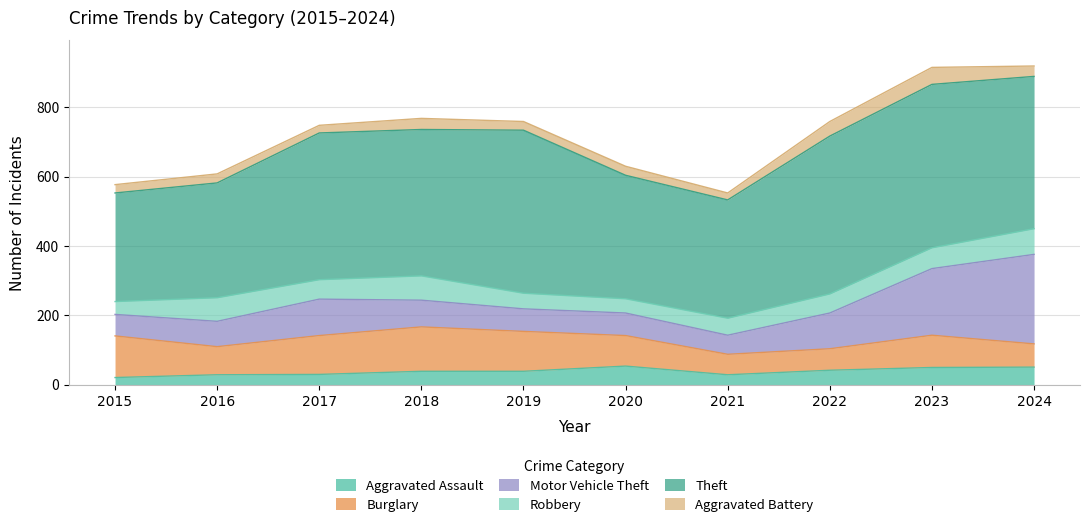

Reading right to left, list all the values displayed in this chart.

Aggravated Assault: 51	50	42	29	54	39	39	30	29	21
Burglary: 67	93	62	59	88	115	128	112	81	120
Motor Vehicle Theft: 258	192	103	55	65	65	77	105	73	62
Robbery: 74	60	55	49	41	45	70	56	68	37
Theft: 439	471	455	341	356	470	422	423	331	313
Aggravated Battery: 30	49	42	20	26	25	32	22	26	24